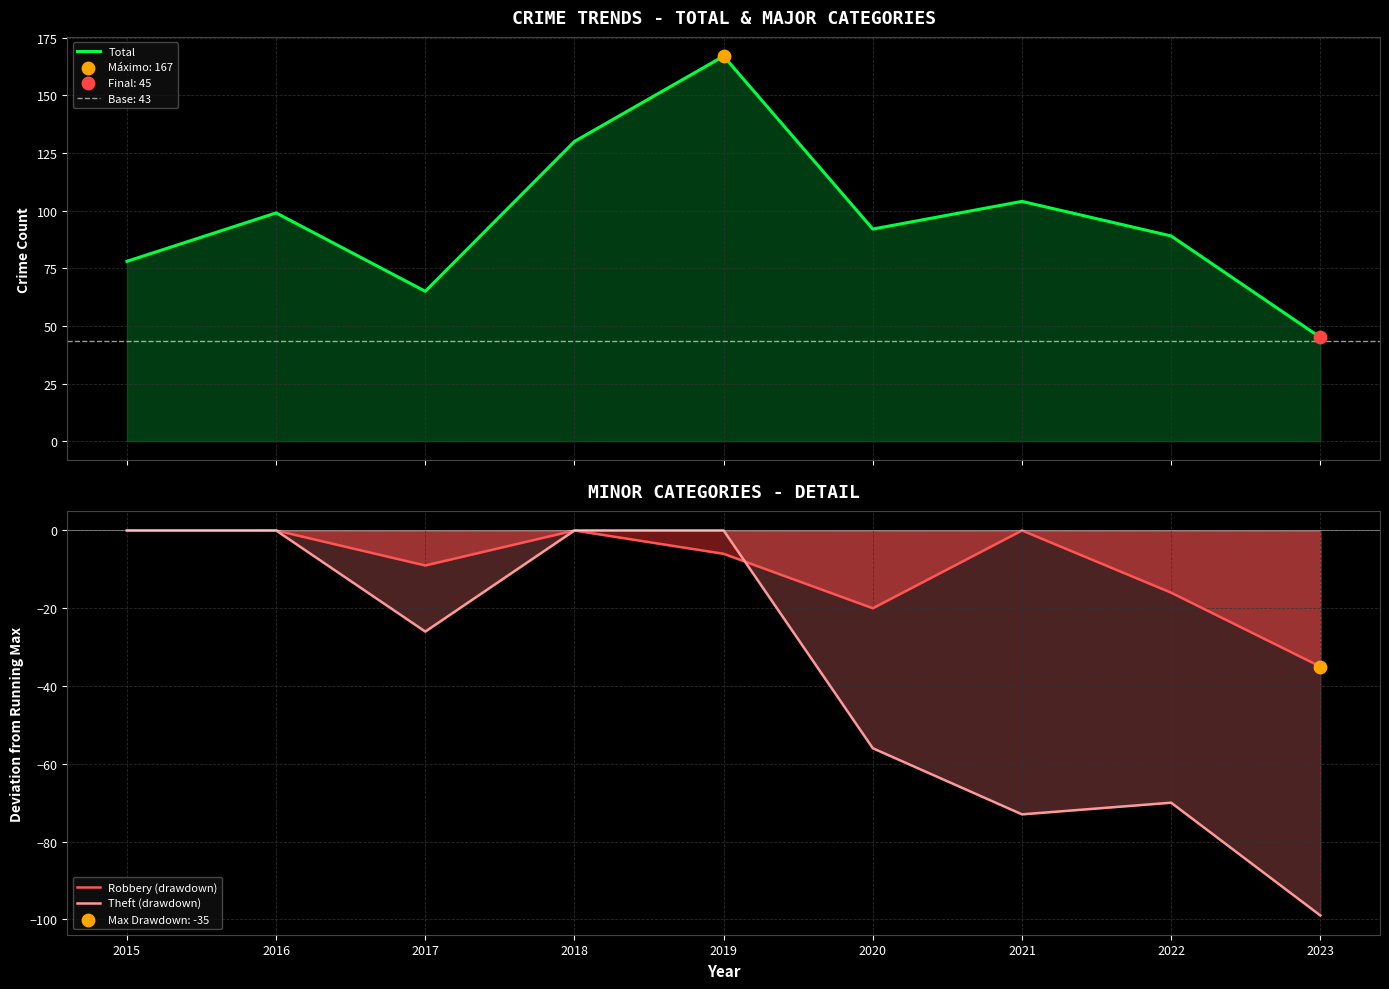

Is the value of Theft (drawdown) at 2017 greater than the value of Total at 2020?

No